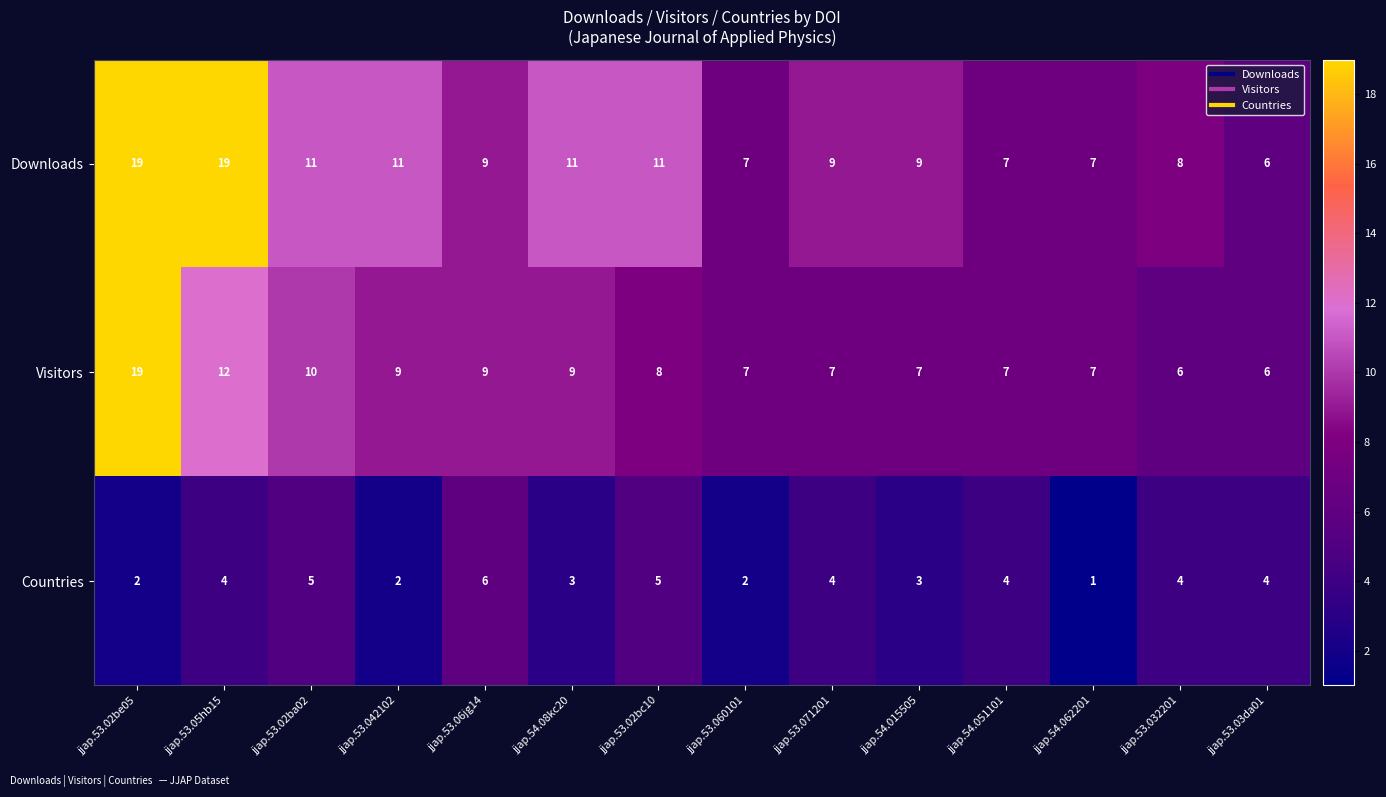

What is the sum of the Visitors values at jjap.53.060101 and jjap.53.05hb15?

19